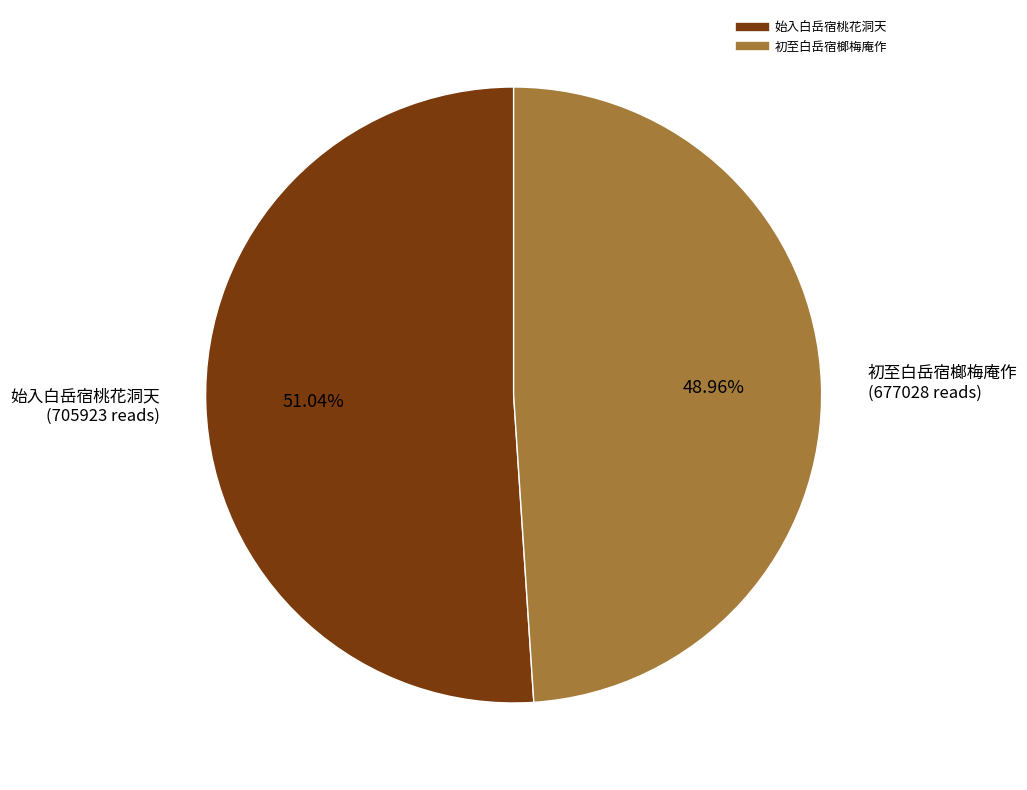

What percentage do 始入白岳宿桃花洞天 and 初至白岳宿榔梅庵作 together represent?

100.0%